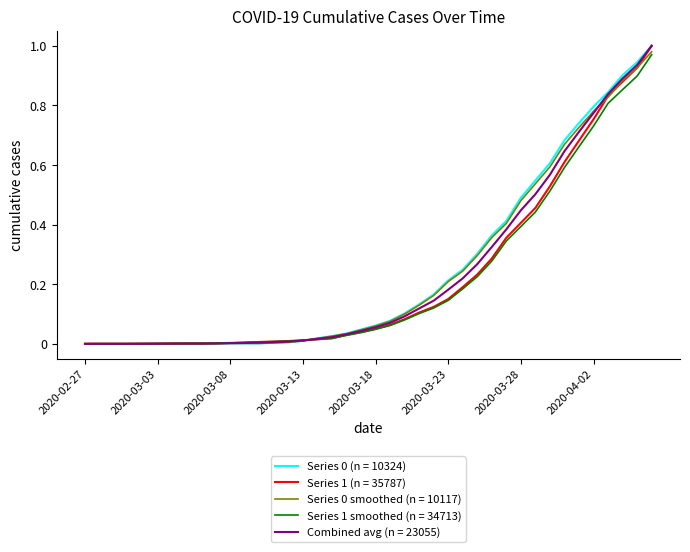

Which label corresponds to the largest value in the chart?

2020-04-06